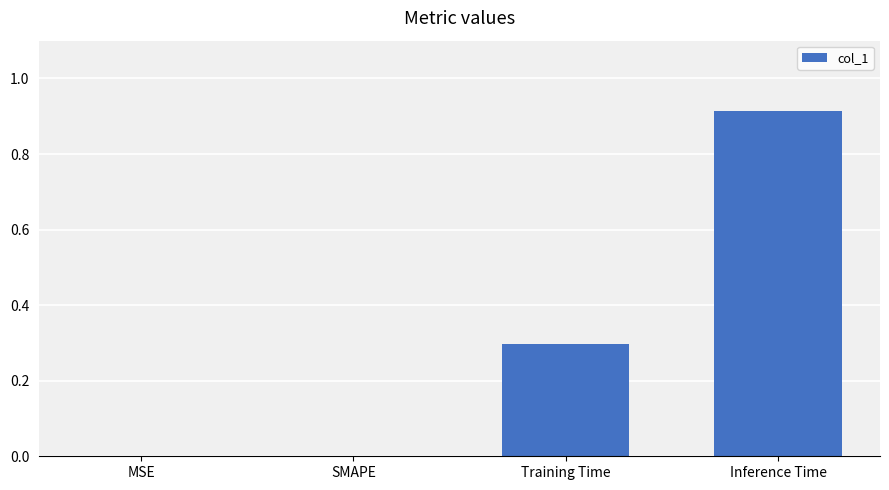

At which category does the chart reach its peak across all series?

Inference Time